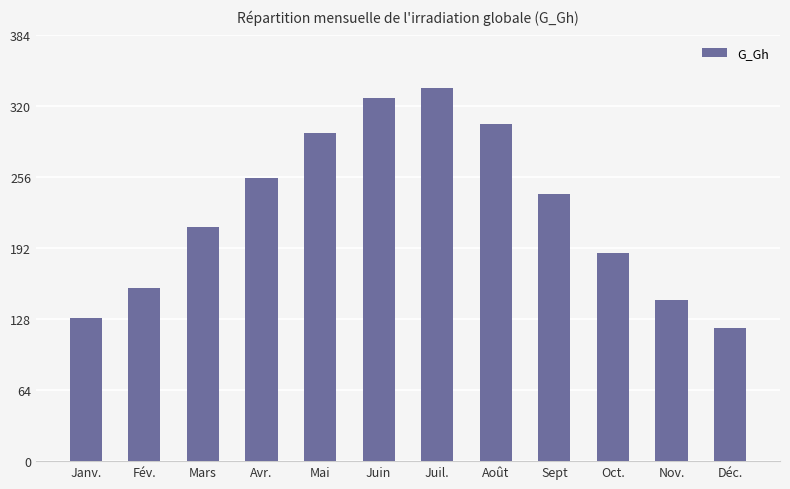

At which category does the chart reach its minimum across all series?

Déc.